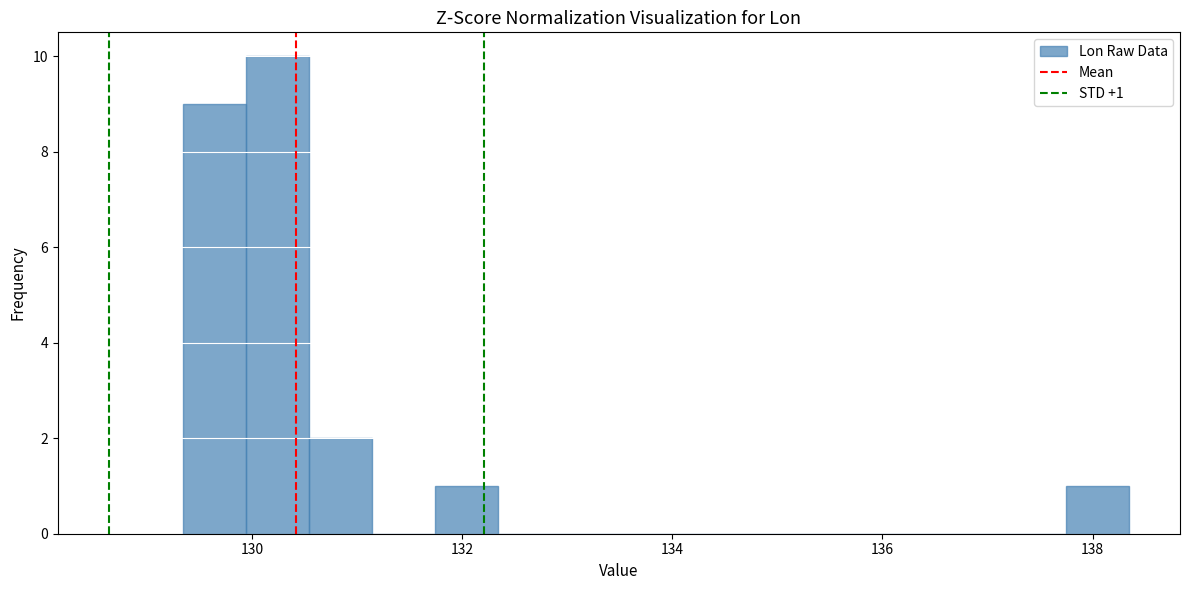

Read against the x-axis, roughly where is the centre of the tallest bar?

130.2